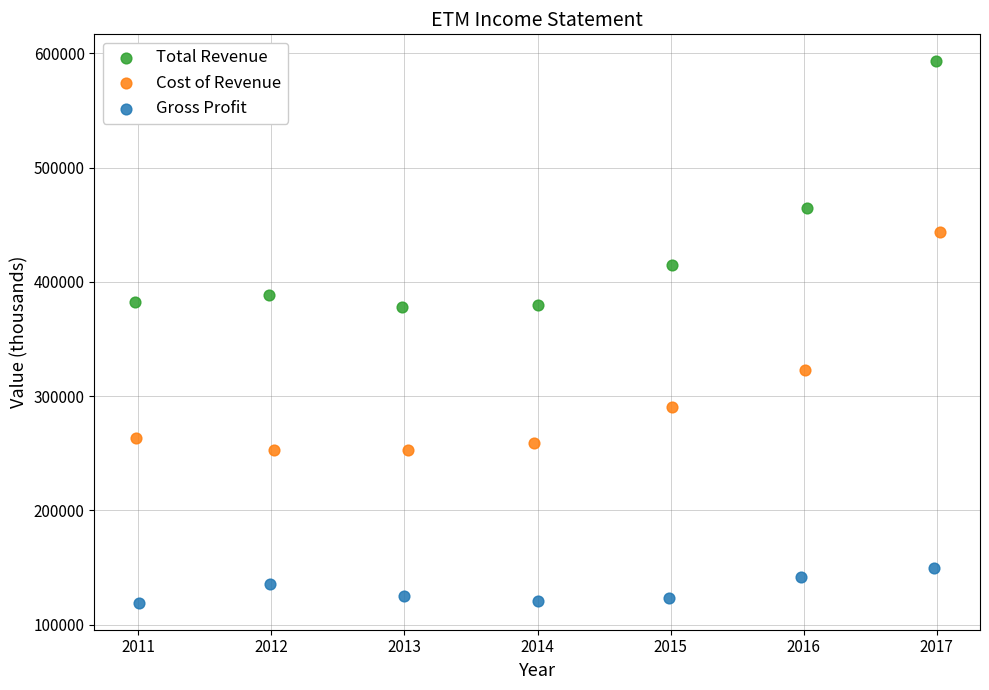

Which series has the widest spread of Y values?

Total Revenue